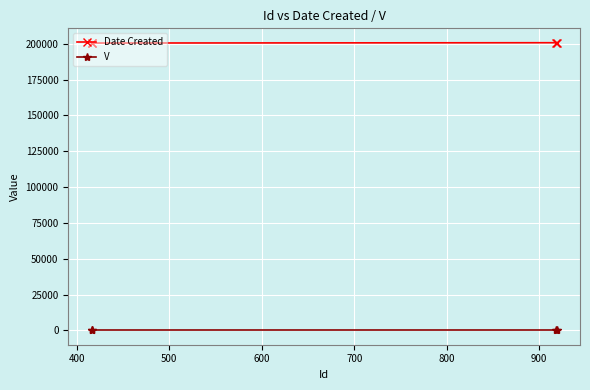

Rank the series by their maximum value, from highest to lowest.

Date Created, V